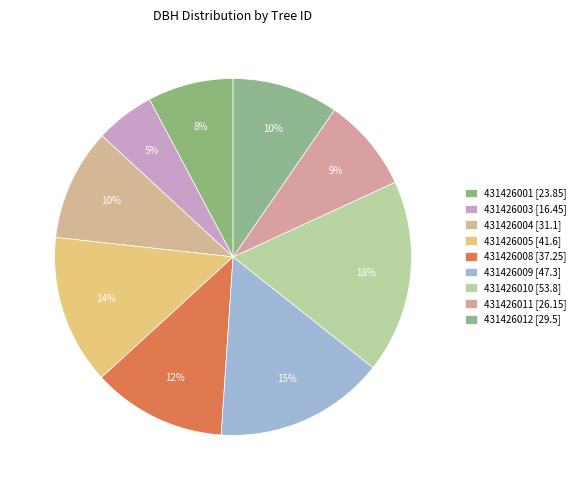

Count the number of slices in the pie.

9